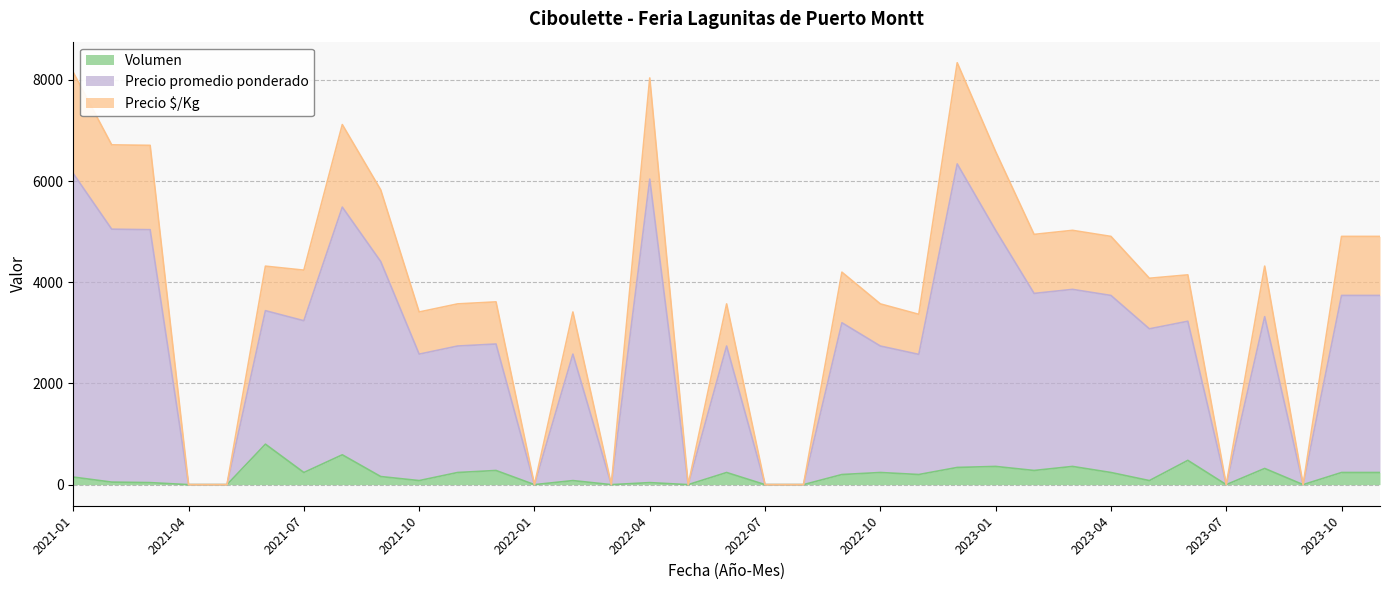

True or false: Volumen and Precio $/Kg cross at least once.

False